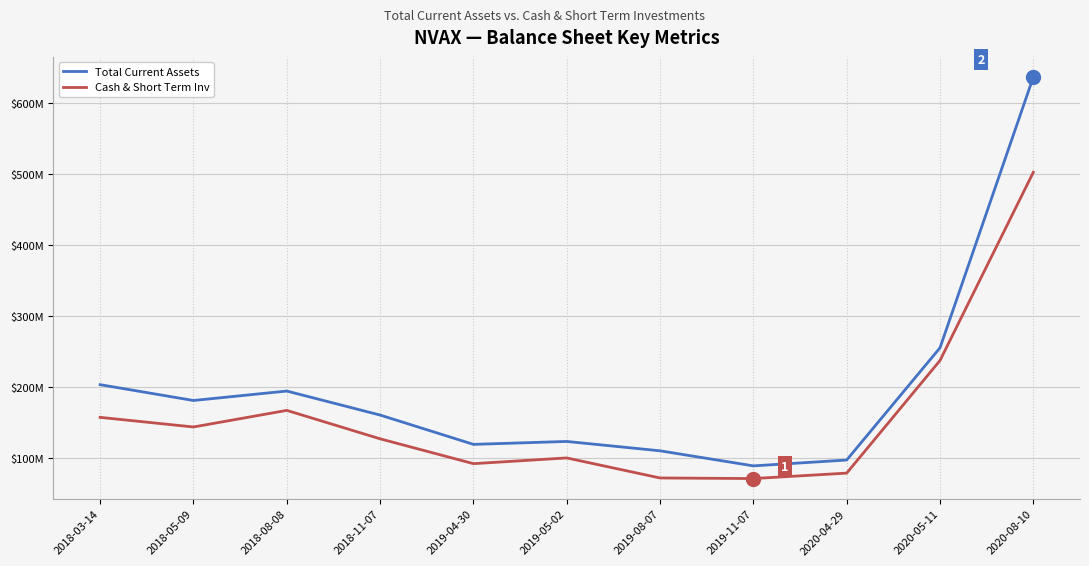

What is the sum of all Total Current Assets values?

2169991000